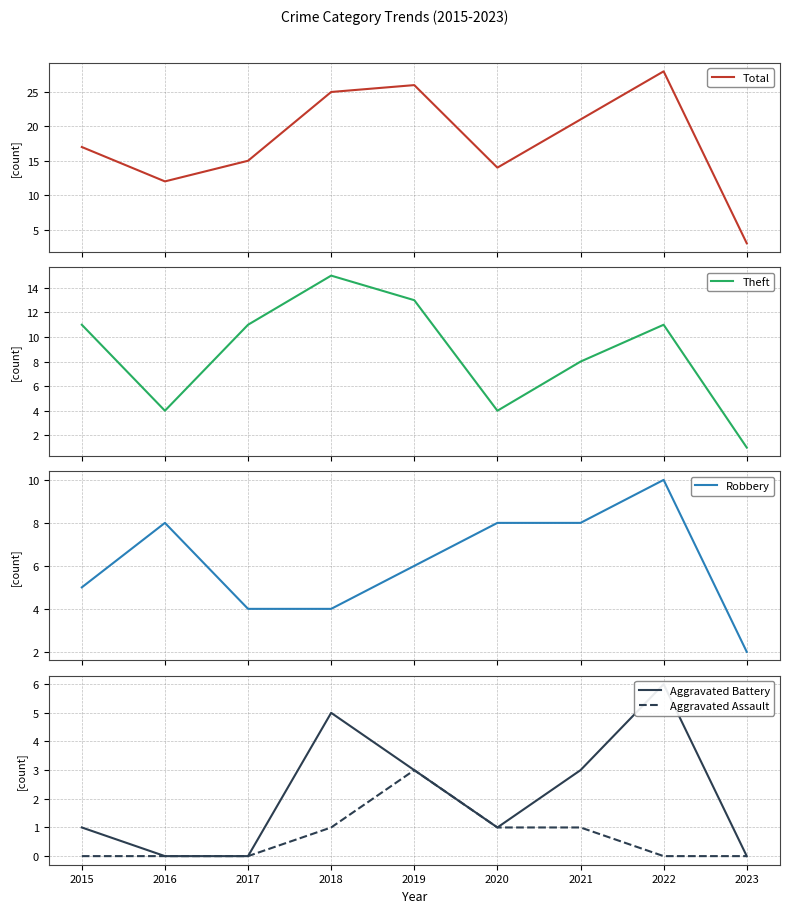

What are all the series names shown in the legend?

Total, Theft, Robbery, Aggravated Battery, Aggravated Assault